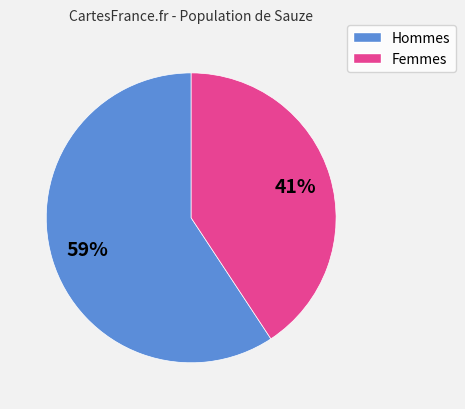

Between Femmes and Hommes, which is larger?

Hommes